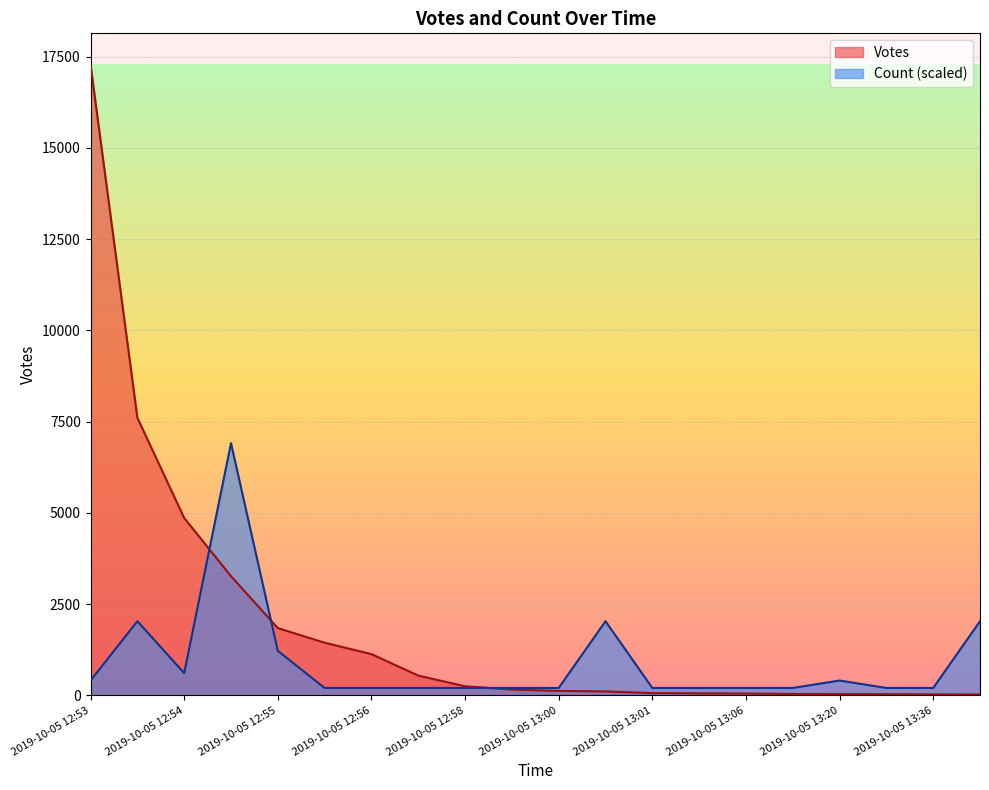

At which category does the chart reach its peak across all series?

2019-10-05 12:53